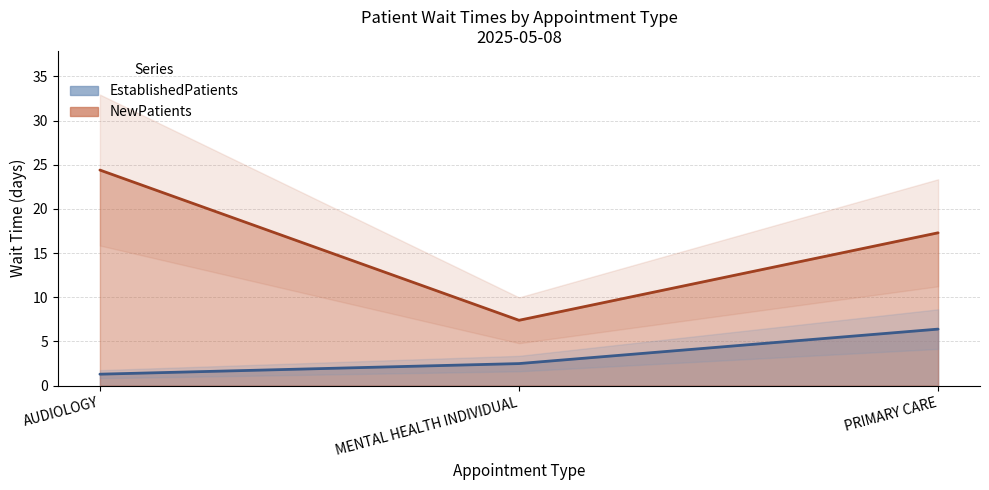

List the series in order of their peak value, lowest first.

EstablishedPatients, NewPatients